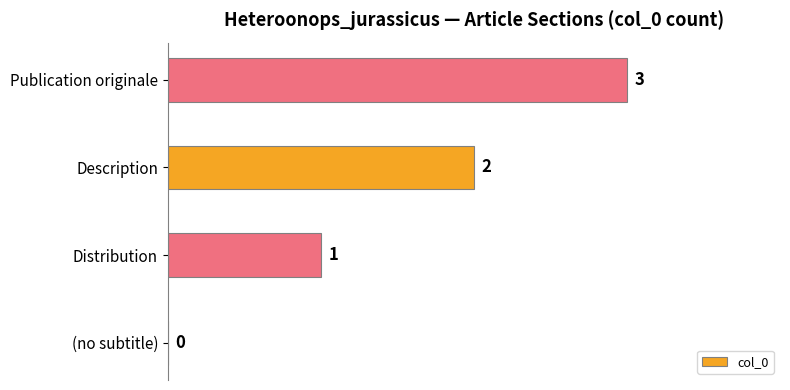

What is the average value?

2